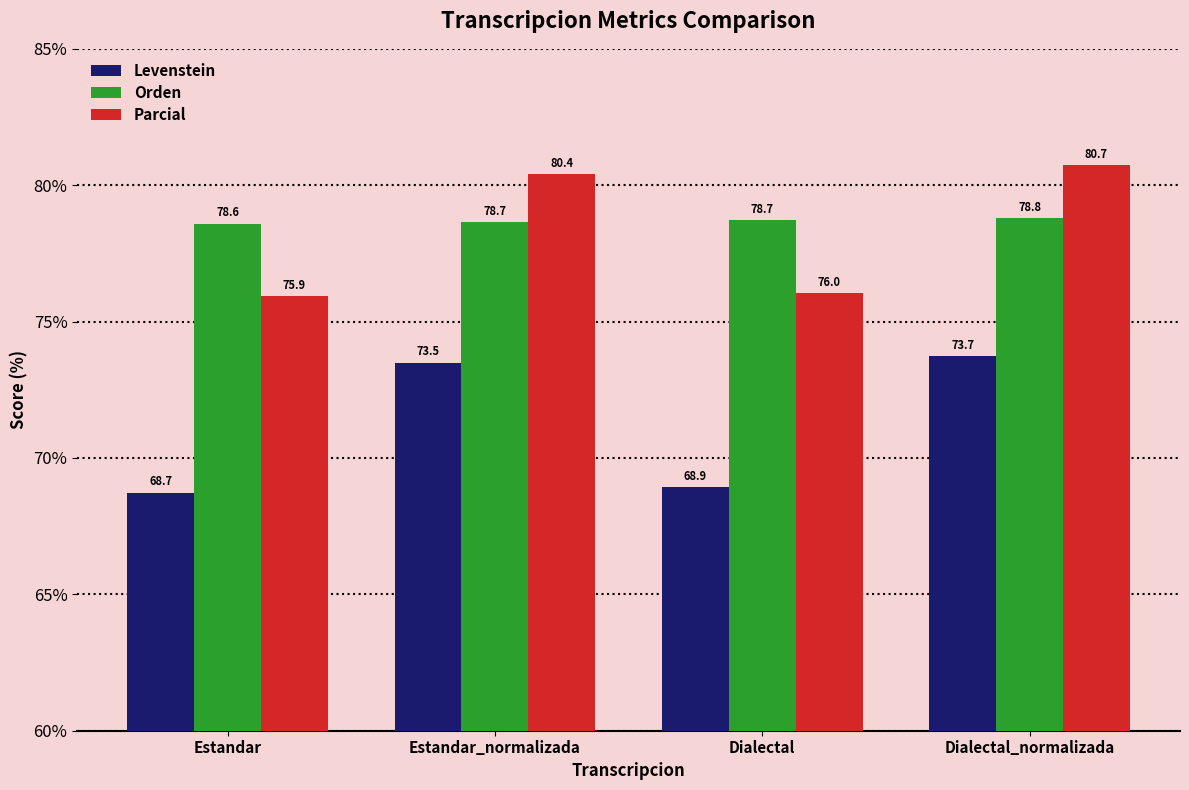

List the labels in order of Parcial value, smallest first.

Estandar, Dialectal, Estandar_normalizada, Dialectal_normalizada